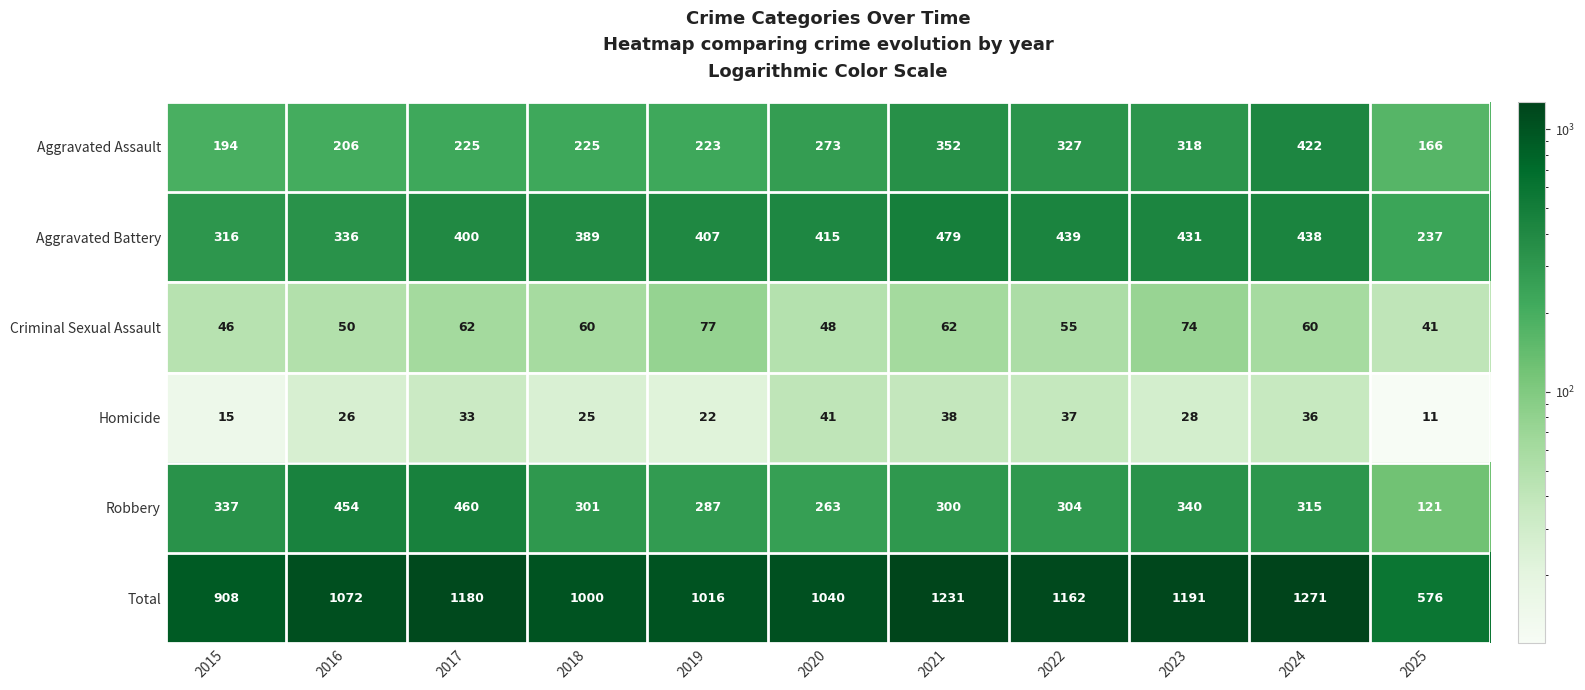

Between 2016 and 2024, which series saw the biggest shift?

Aggravated Assault